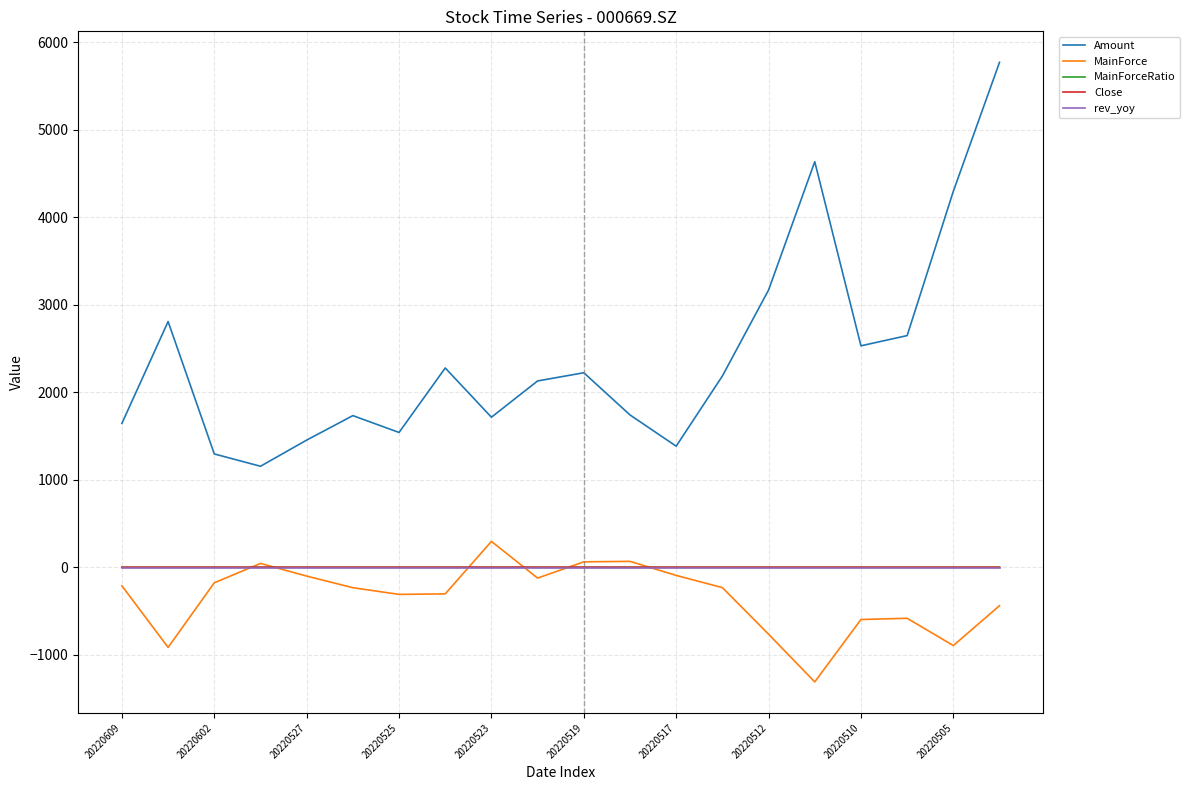

What is the minimum value for Amount?

1154.7